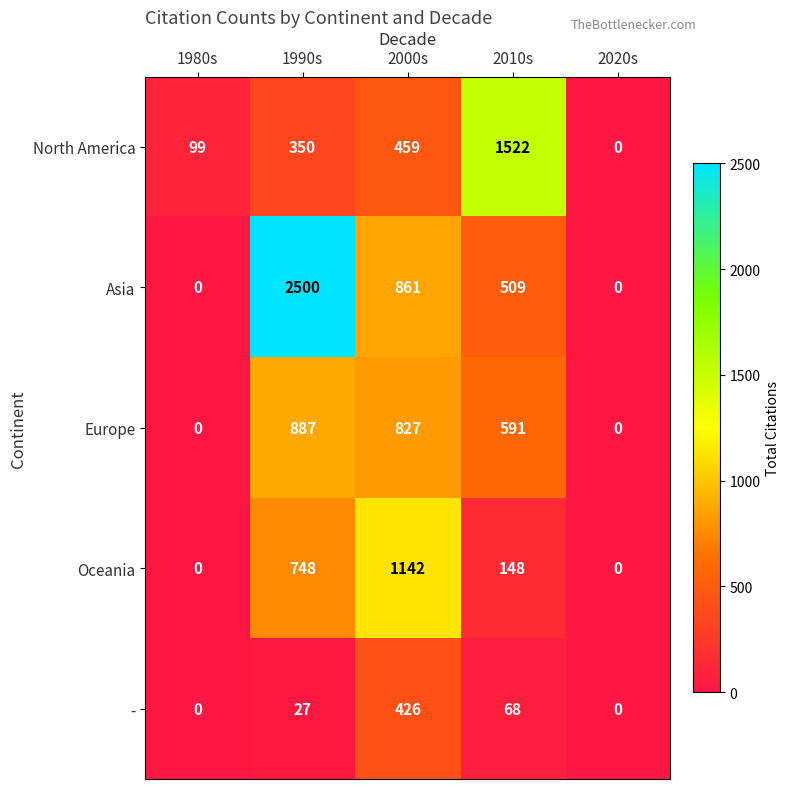

What value does the Oceania series have at 2000s, to the nearest 100?

1100